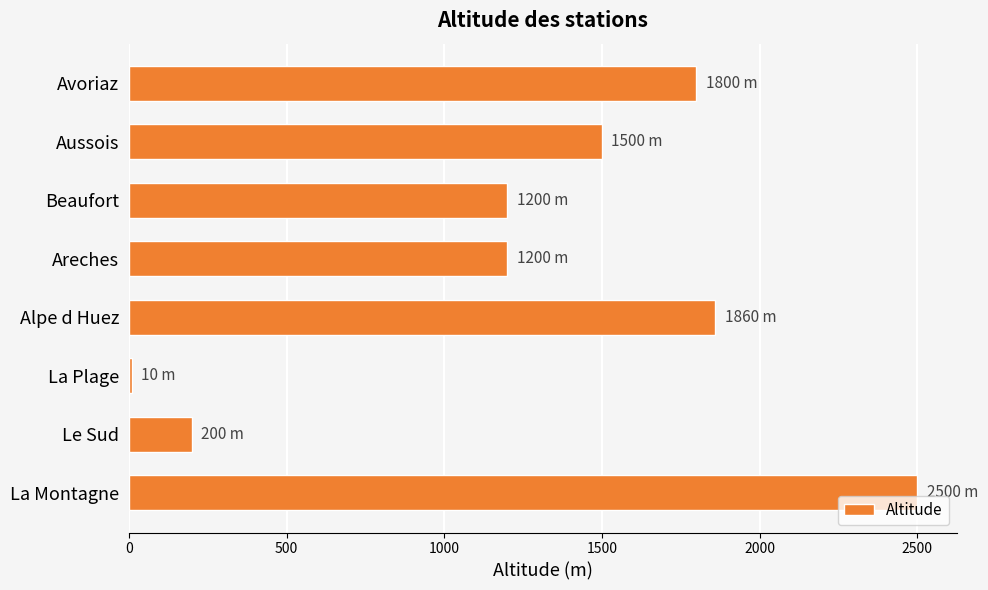

What is the ratio of the value at Beaufort to the value at Avoriaz?

0.7